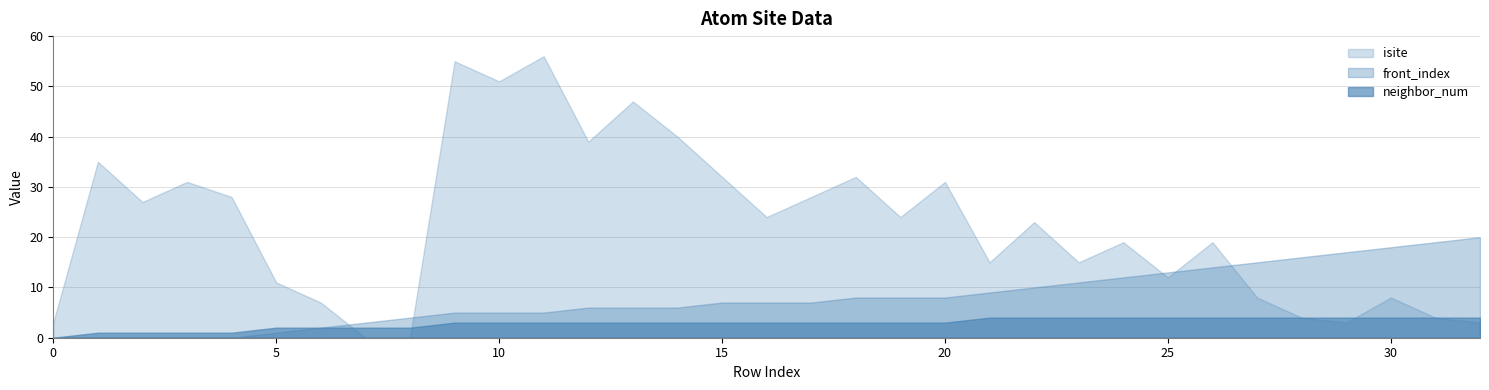

Rank the series by their average value, from highest to lowest.

isite, front_index, neighbor_num